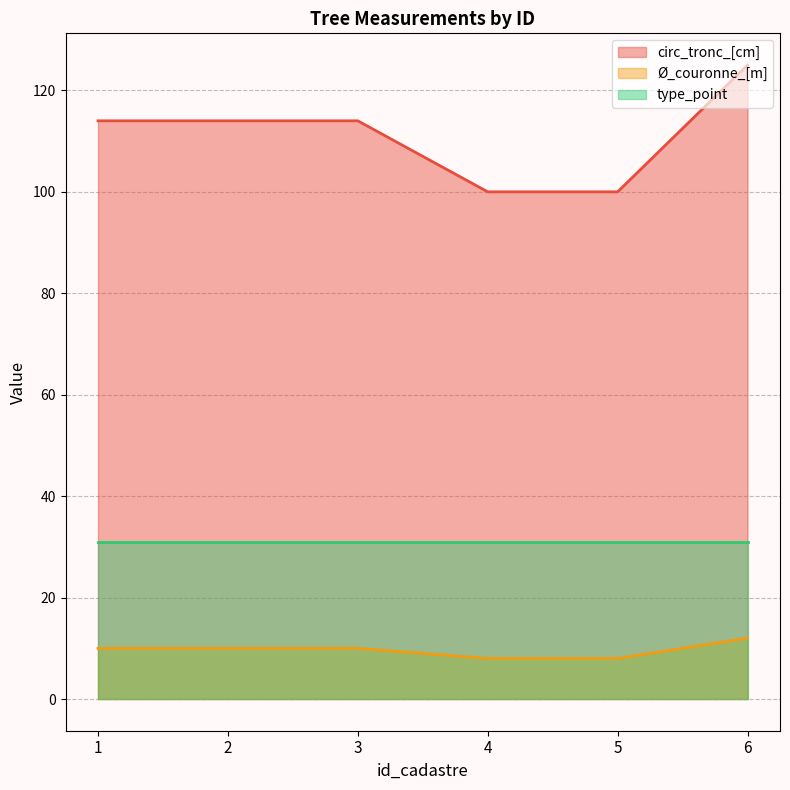

Is the value of circ_tronc_[cm] at 2 greater than the value of Ø_couronne_[m] at 3?

Yes